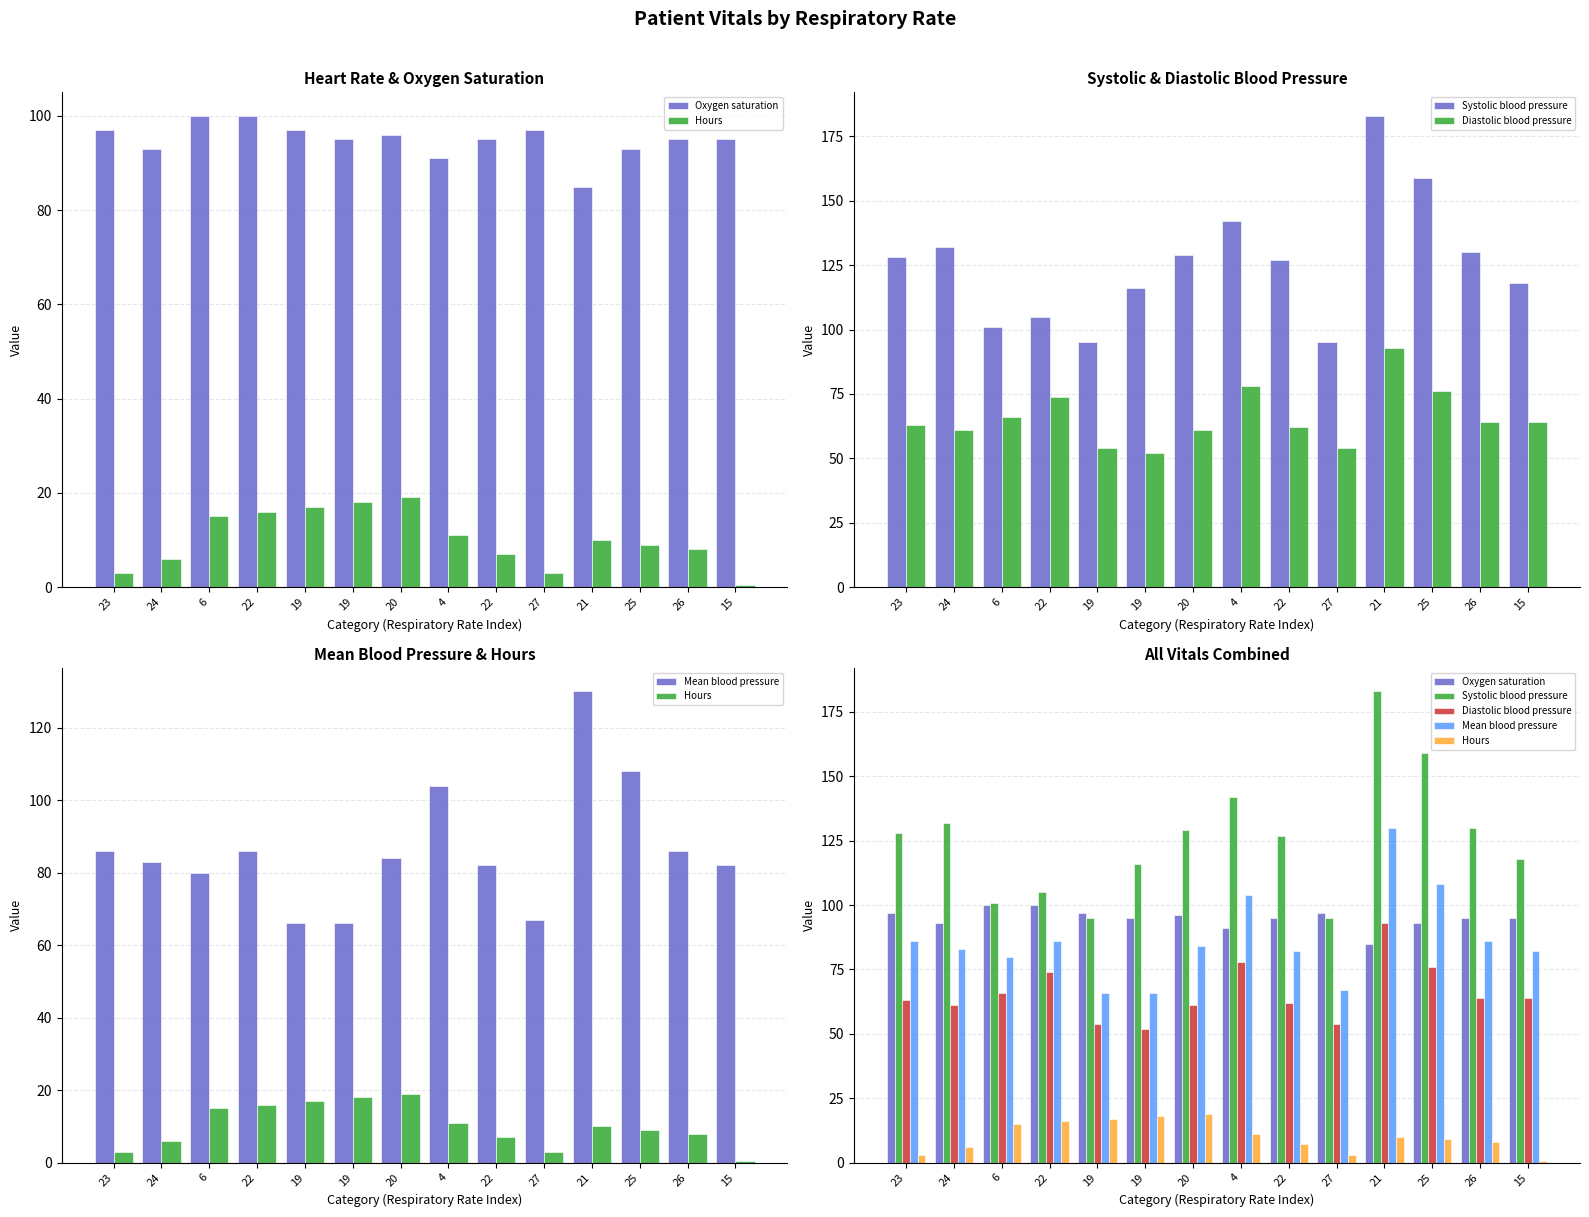

What are all the series names shown in the legend?

Oxygen saturation, Hours, Systolic blood pressure, Diastolic blood pressure, Mean blood pressure